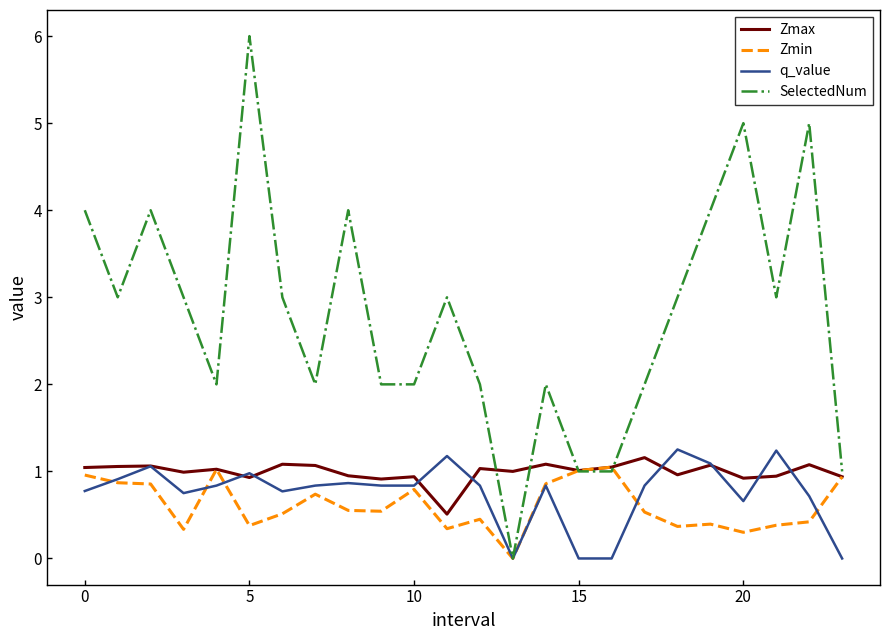

Which series has the widest spread of values?

SelectedNum